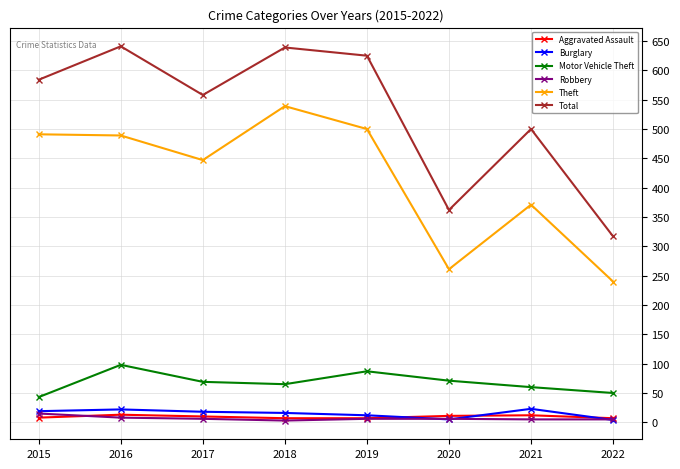

The value of Total at 2016 is 853. True or false?

False